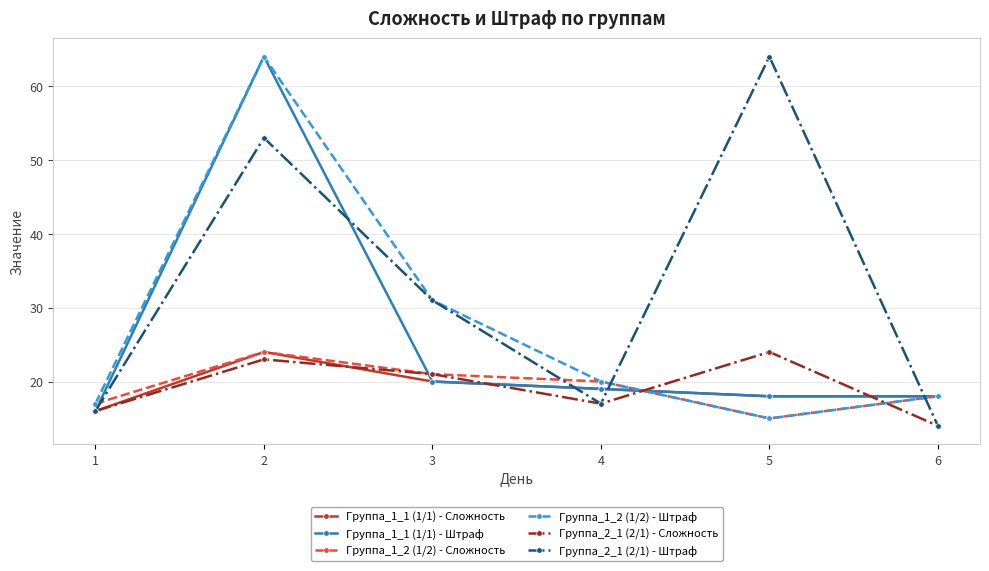

Is the value of Группа_1_2 (1/2) - Сложность at 2 greater than the value of Группа_1_1 (1/1) - Штраф at 1?

Yes